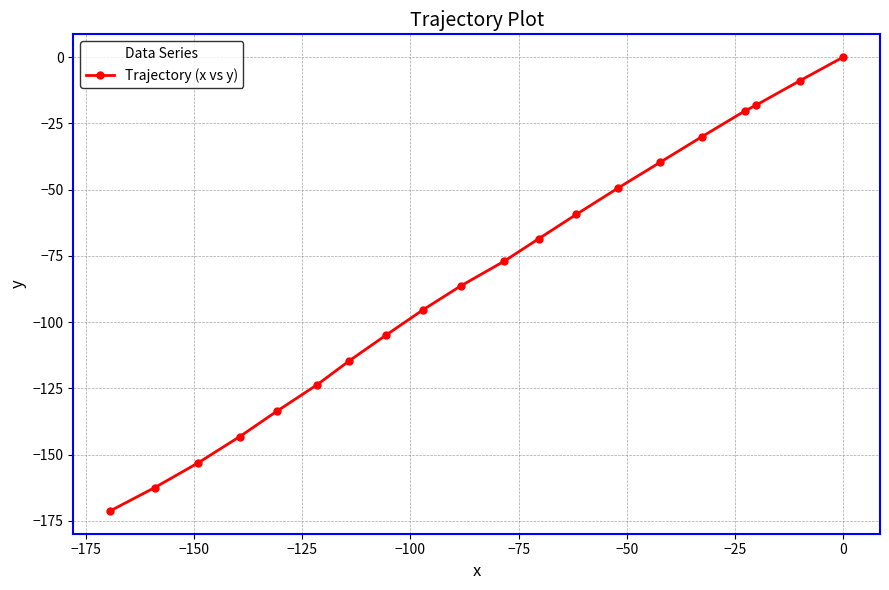

What is the value of the 9th point from the left?

-95.4